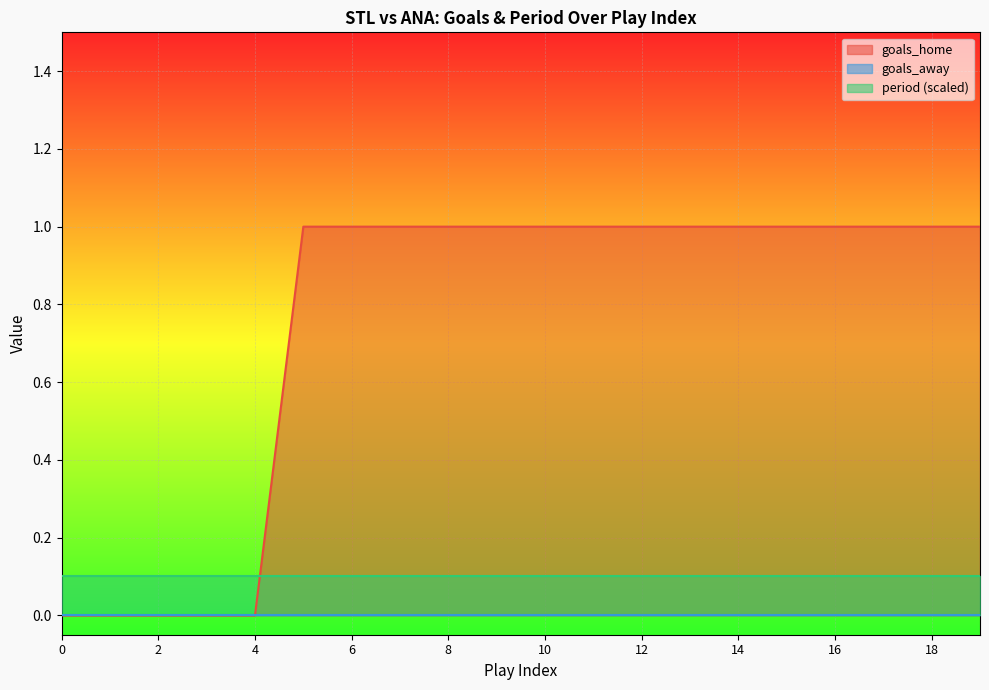

Is the value of period at 4 greater than the value of goals_away at 15?

Yes